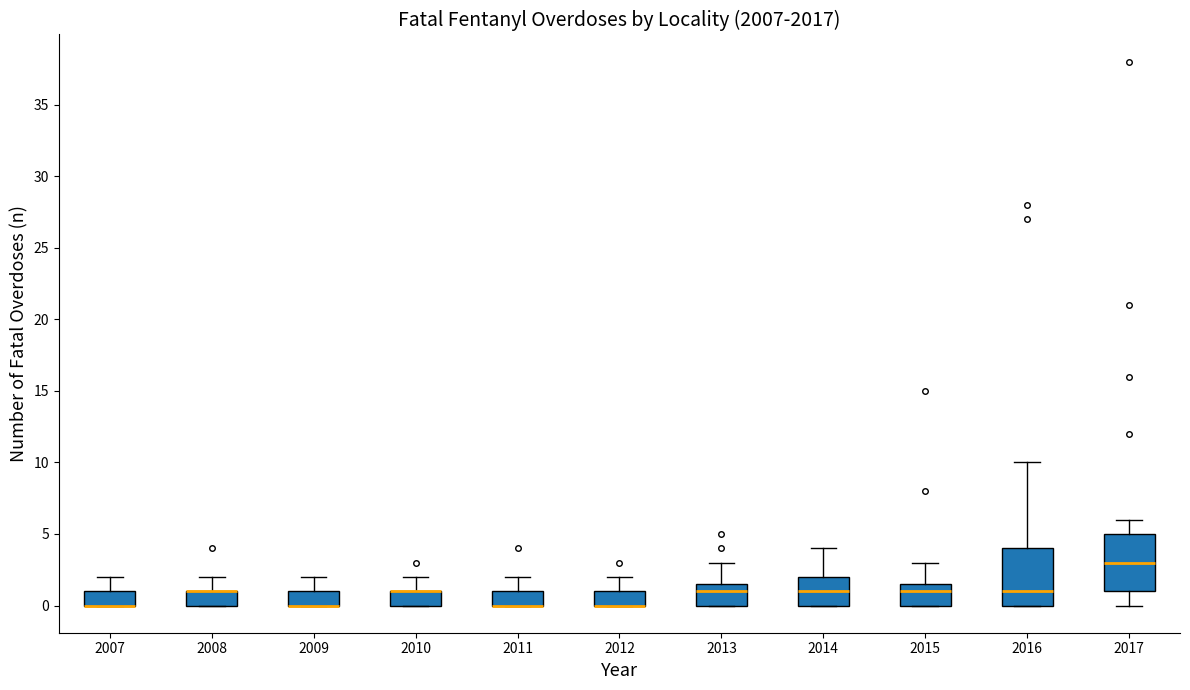

Where is the lower edge of the box at x = 2017 on the y-axis? The values are not printed on the chart, so give them approximately, as read against the axis.

1.0